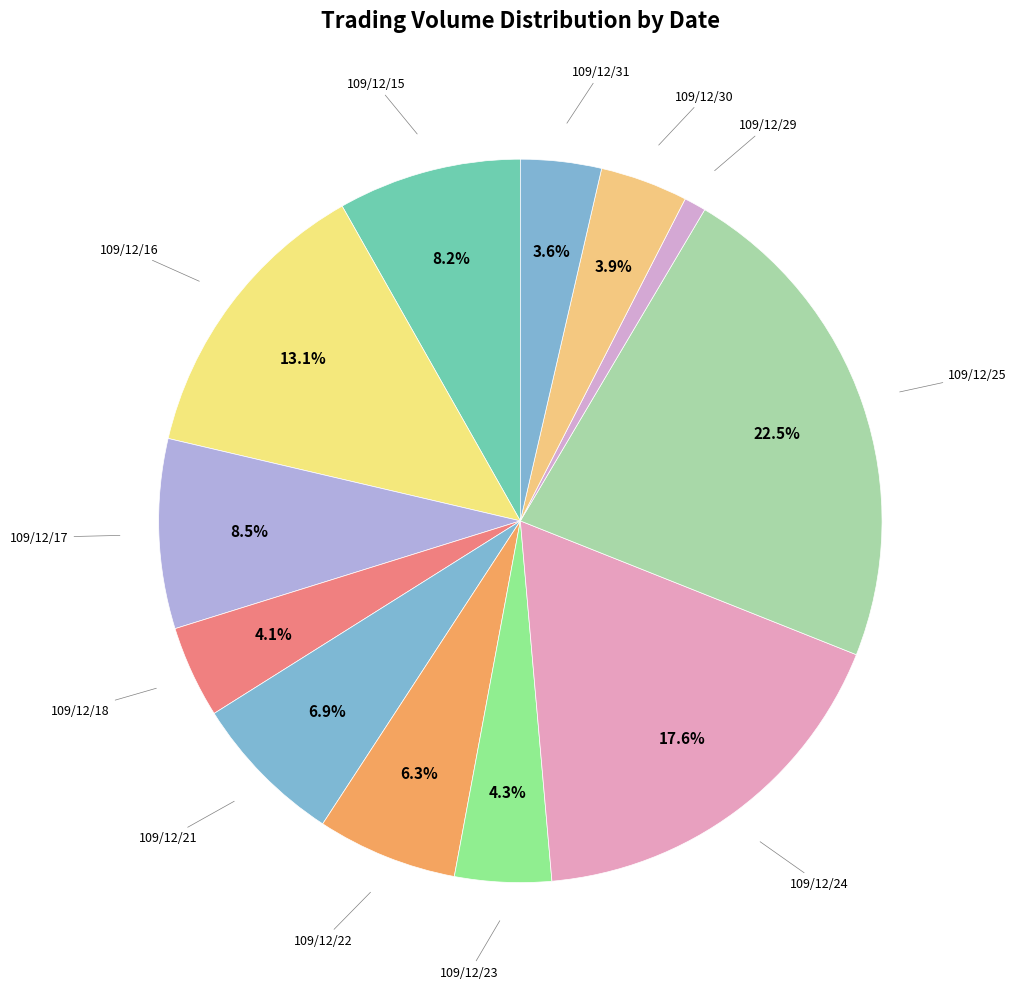

To the nearest percent, what is the average slice percentage?

8%